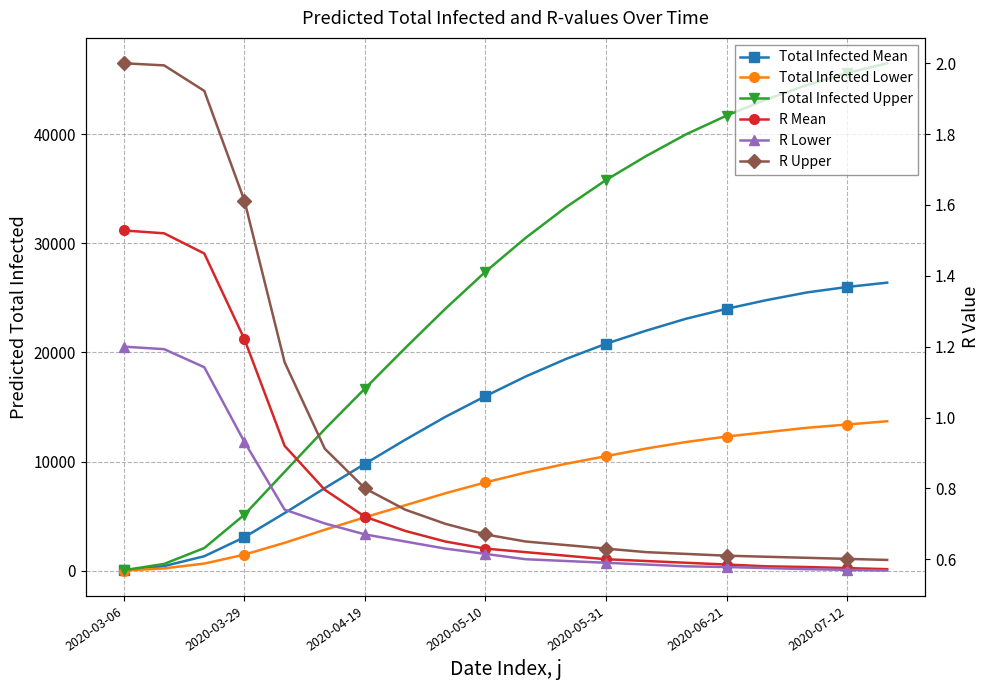

What is the maximum value for R Mean?

1.5